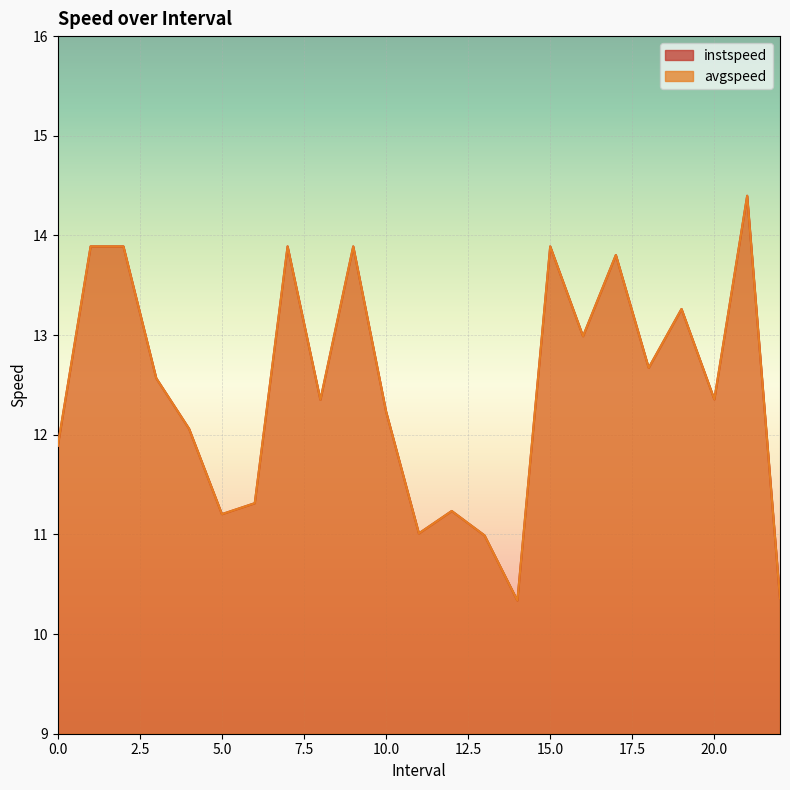

Is it true that instspeed equals 4.2 at 19.0?

False